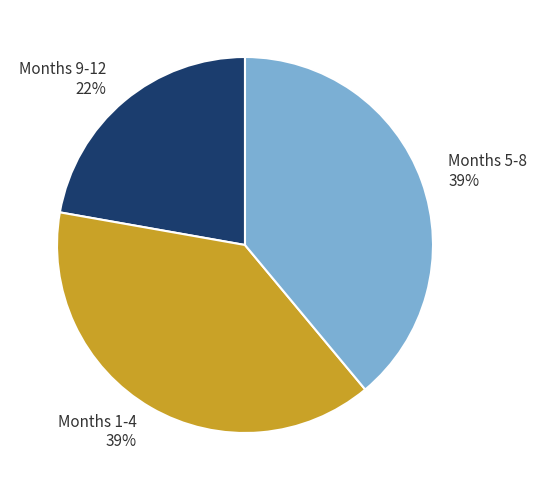

To the nearest percent, what portion does Months 9-12 22% represent?

22%